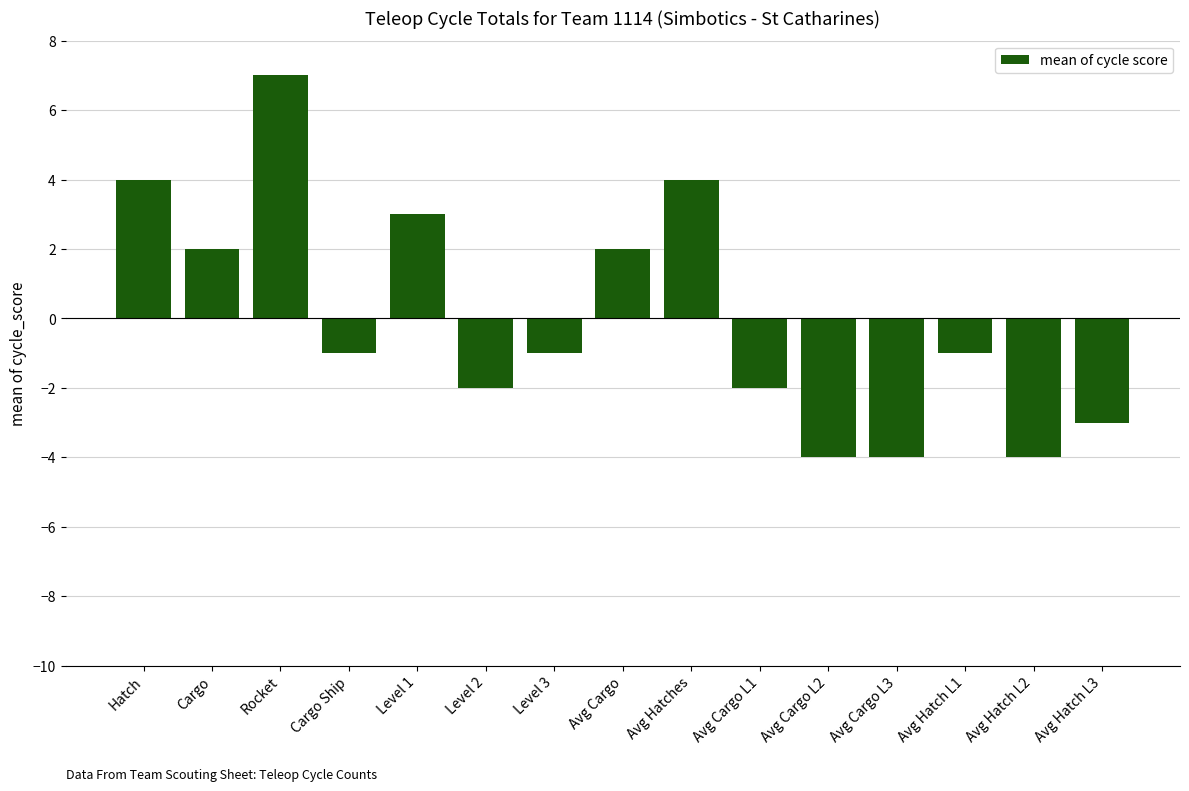

Between Avg Hatch L1 and Avg Cargo L3, which is larger?

Avg Hatch L1